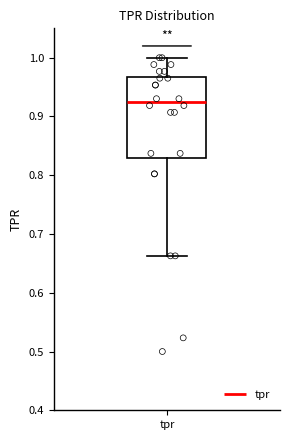

Read this box plot against the y-axis: the position of the median line, the range covered by the box, and the ends of both whiskers. The values are not printed on the chart, so give them approximately, as read against the axis.

median 0.92, box 0.83 to 0.97, whiskers 0.66 to 1.00